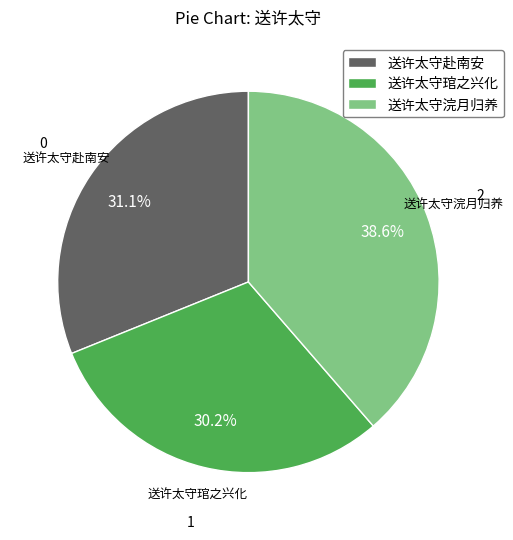

Rank the categories by value from highest to lowest.

送许太守浣月归养, 送许太守赴南安, 送许太守琯之兴化